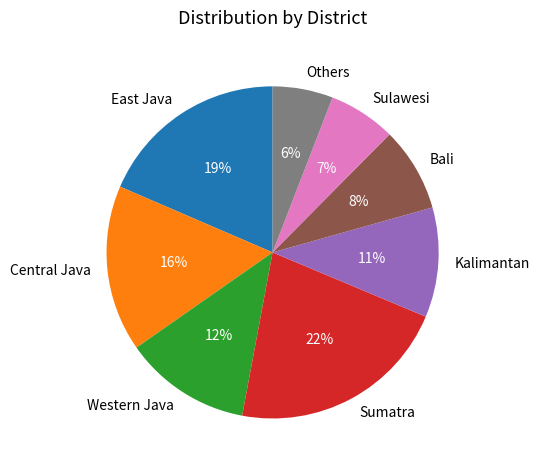

Is the sum of East Java and Bali greater than half?

No